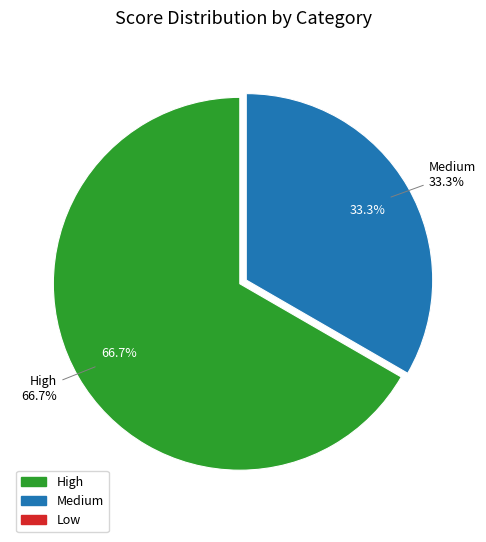

The Low slice represents 0% of the pie. True or false?

True